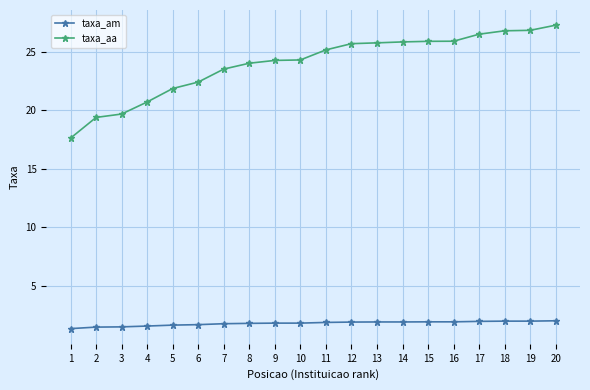

Which category has the highest value across all series?

20